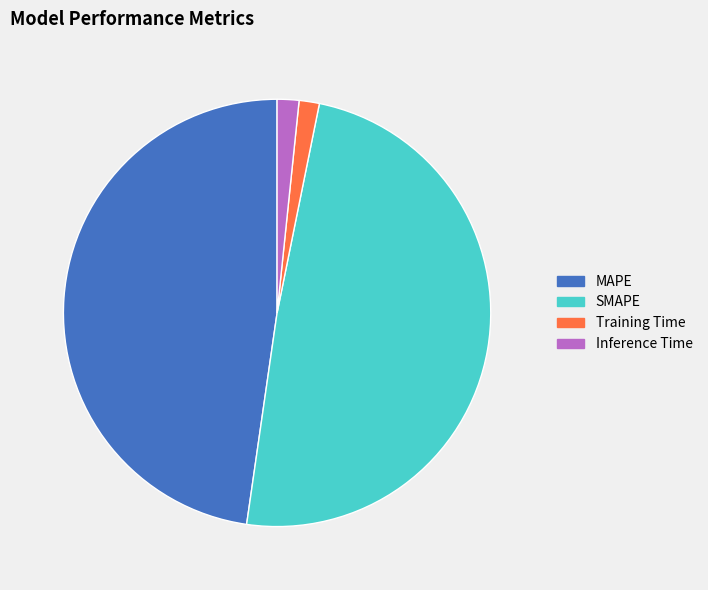

How many segments does this pie chart have?

4